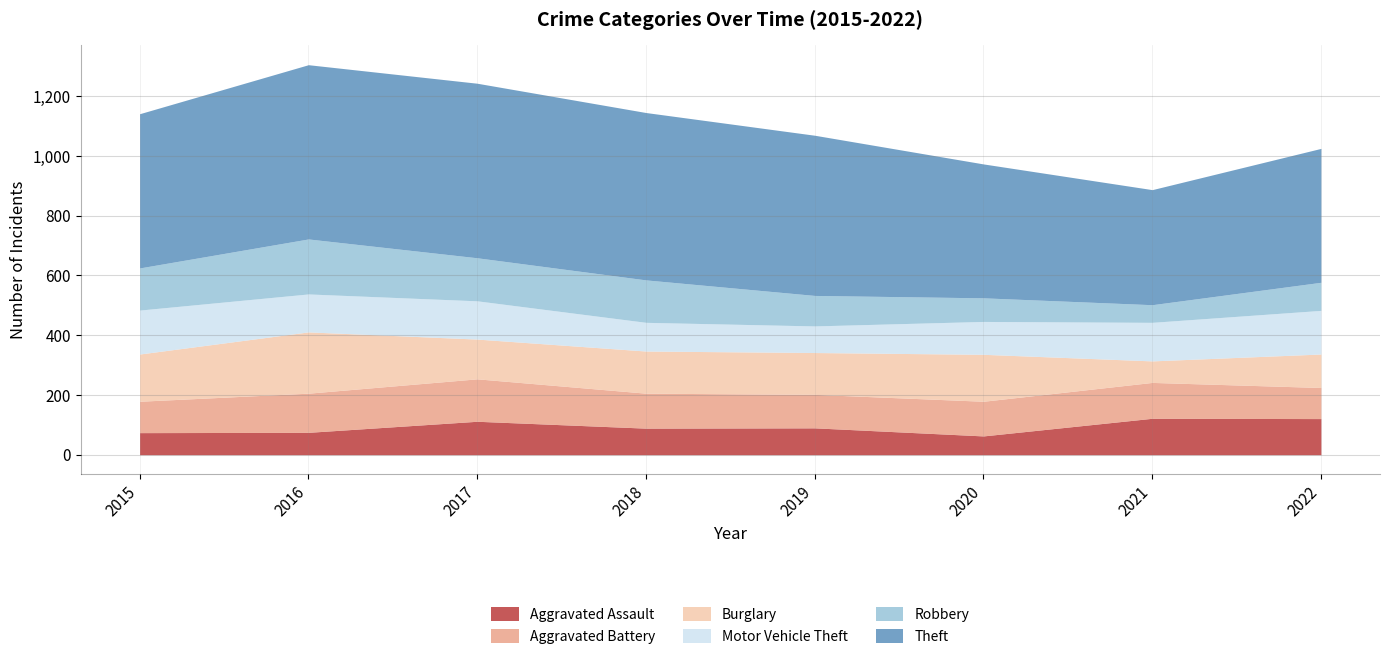

List the labels in order of Burglary value, smallest first.

2021, 2022, 2017, 2019, 2018, 2020, 2015, 2016